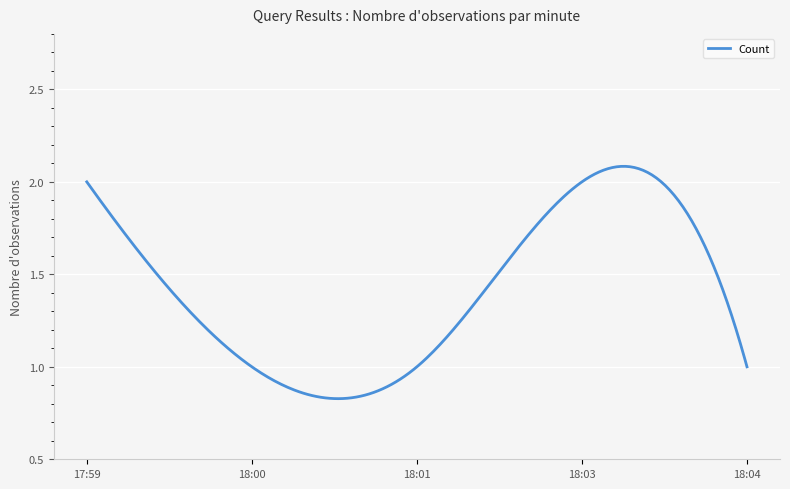

At which category does the chart reach its peak across all series?

2019-06-04 17:59:00